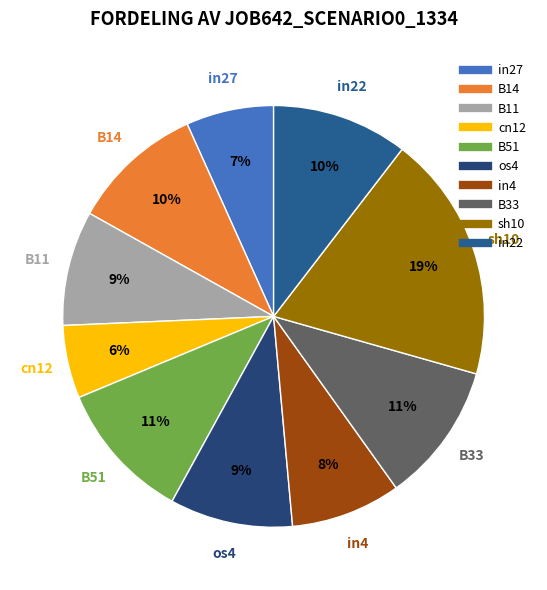

Is there a majority slice in this chart?

No